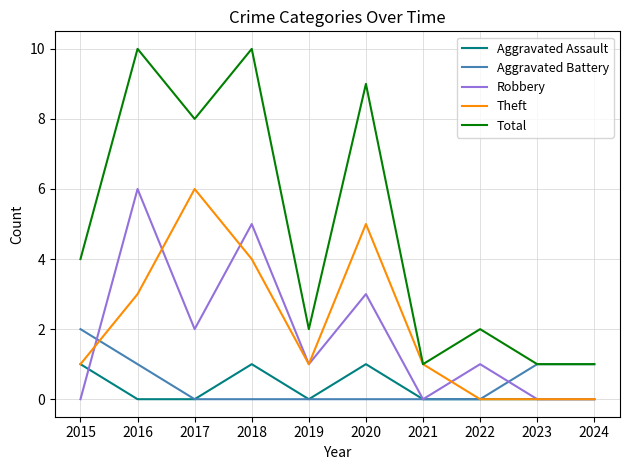

Is the value of Aggravated Assault at 2019 greater than the value of Aggravated Battery at 2023?

No